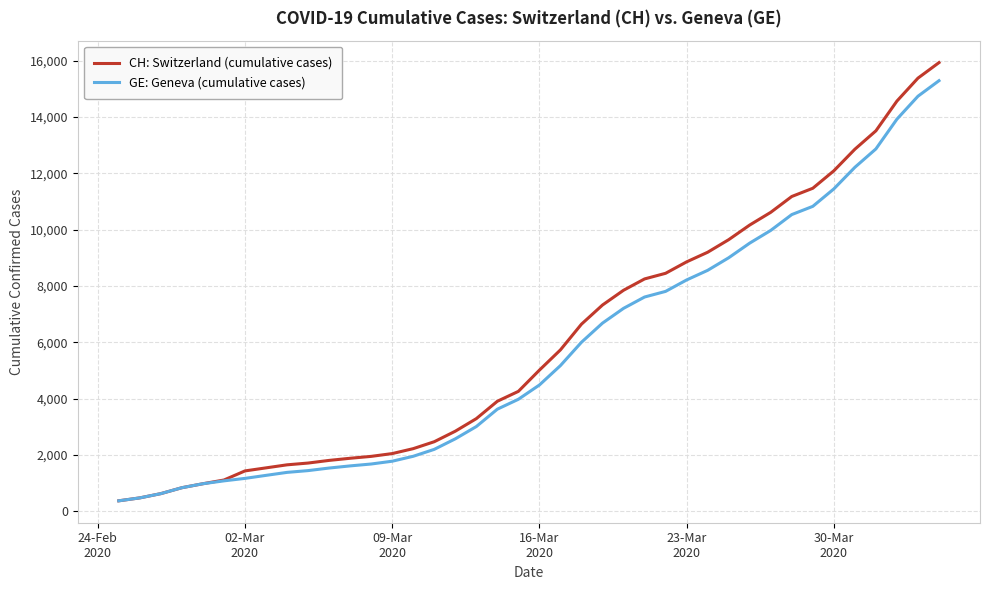

Which series has the widest spread of values?

CH: Switzerland (cumulative cases)